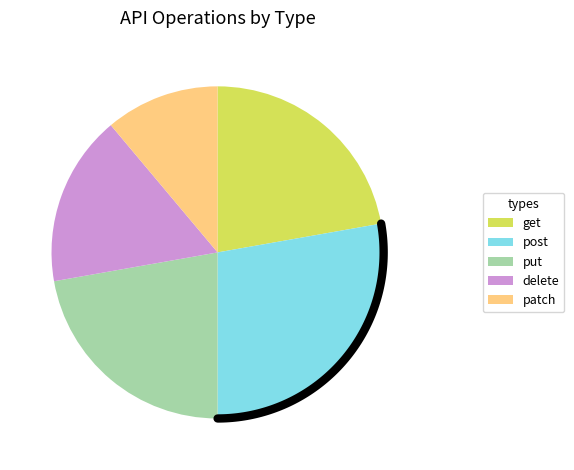

What is the change in value from post to delete?

-2